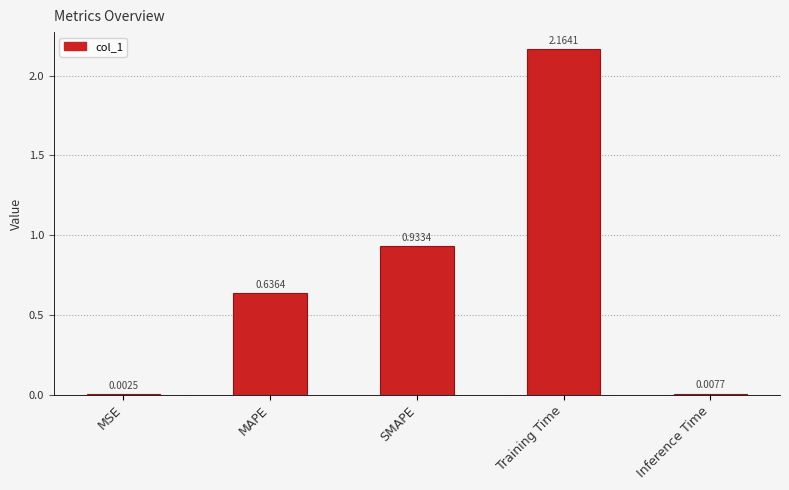

What is the sum of all values?

3.7